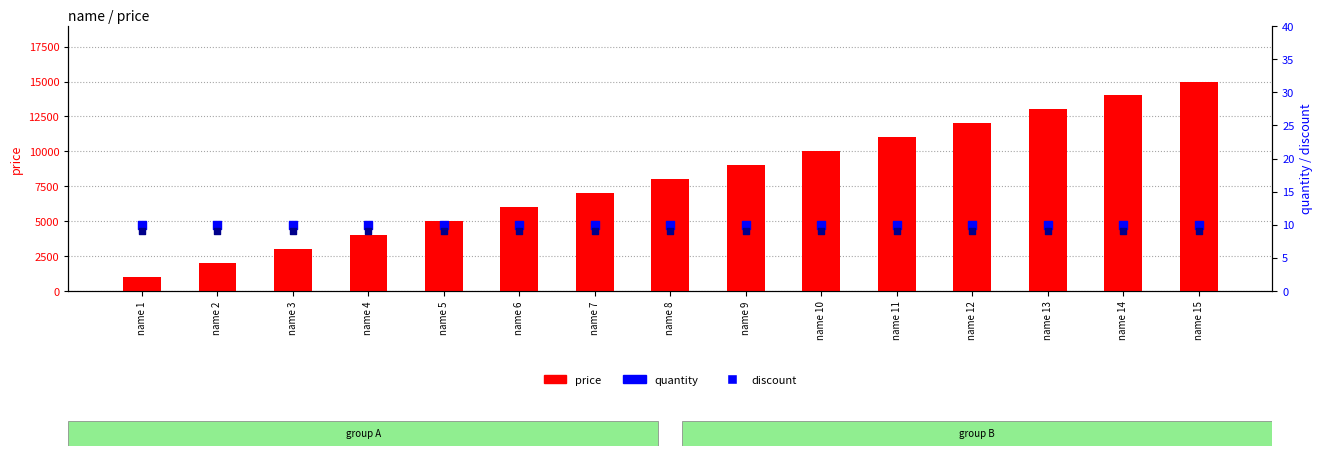

Which series reaches the minimum Y coordinate?

discount